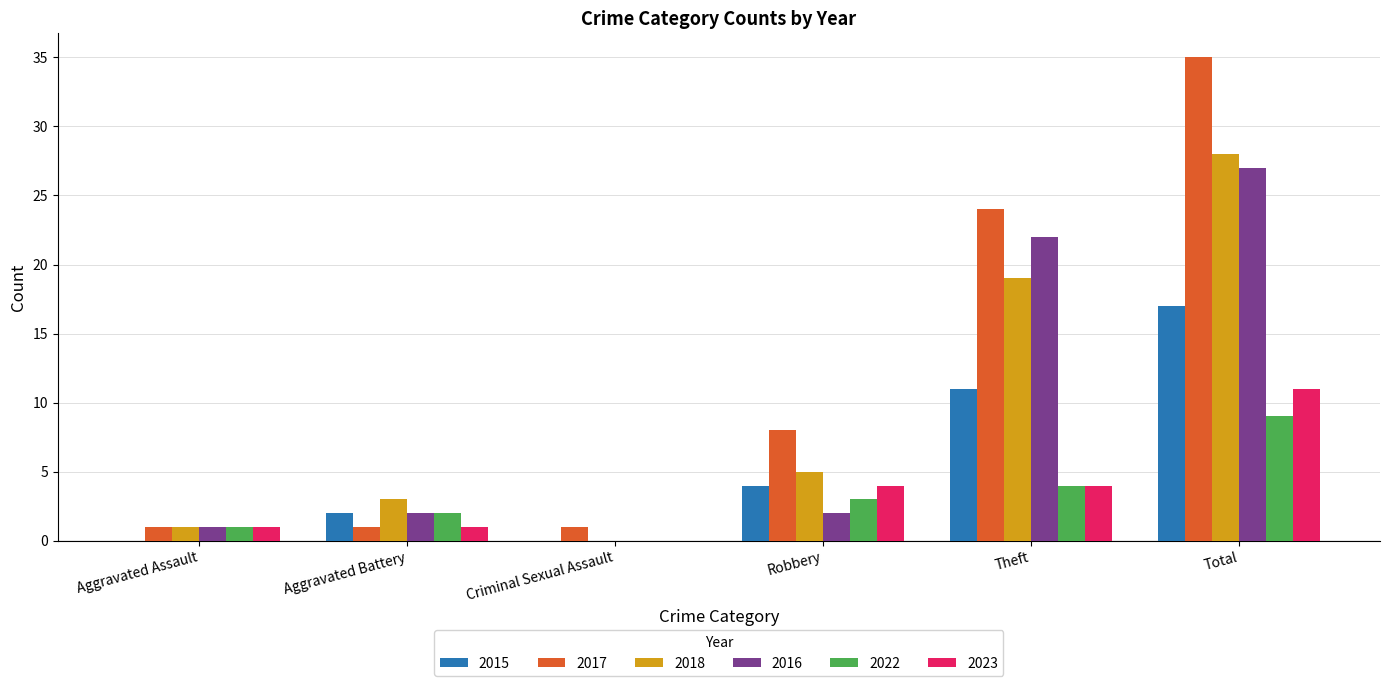

Which series has the largest total across all categories?

2017